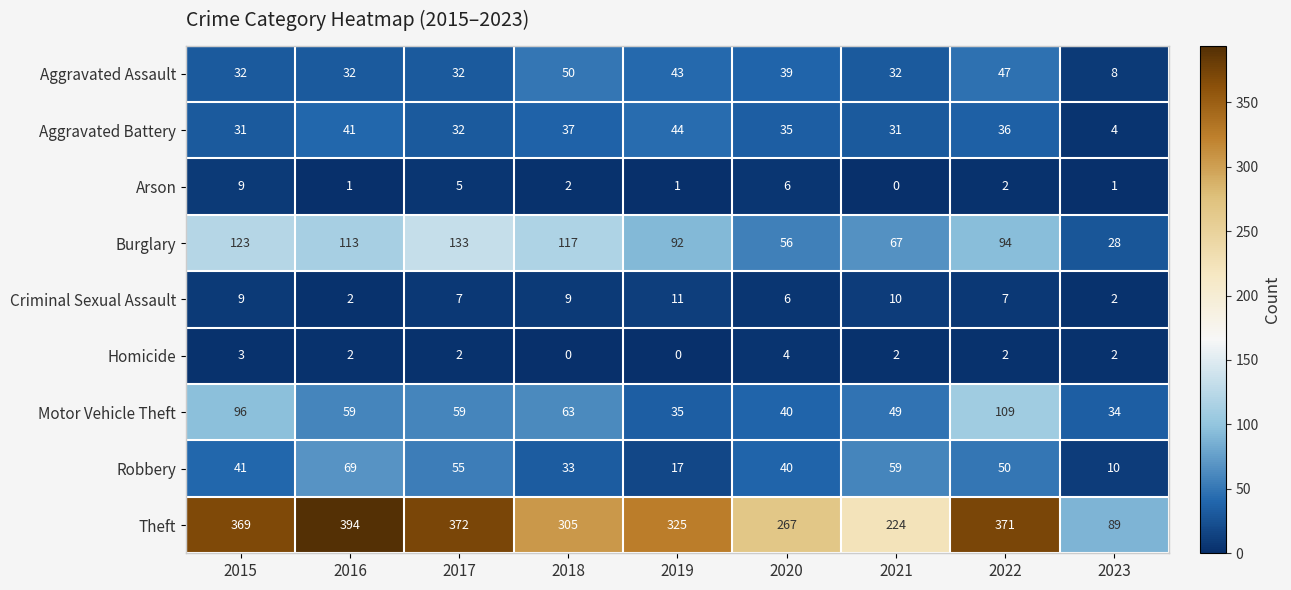

Which category has the lowest value in the Arson series?

2021